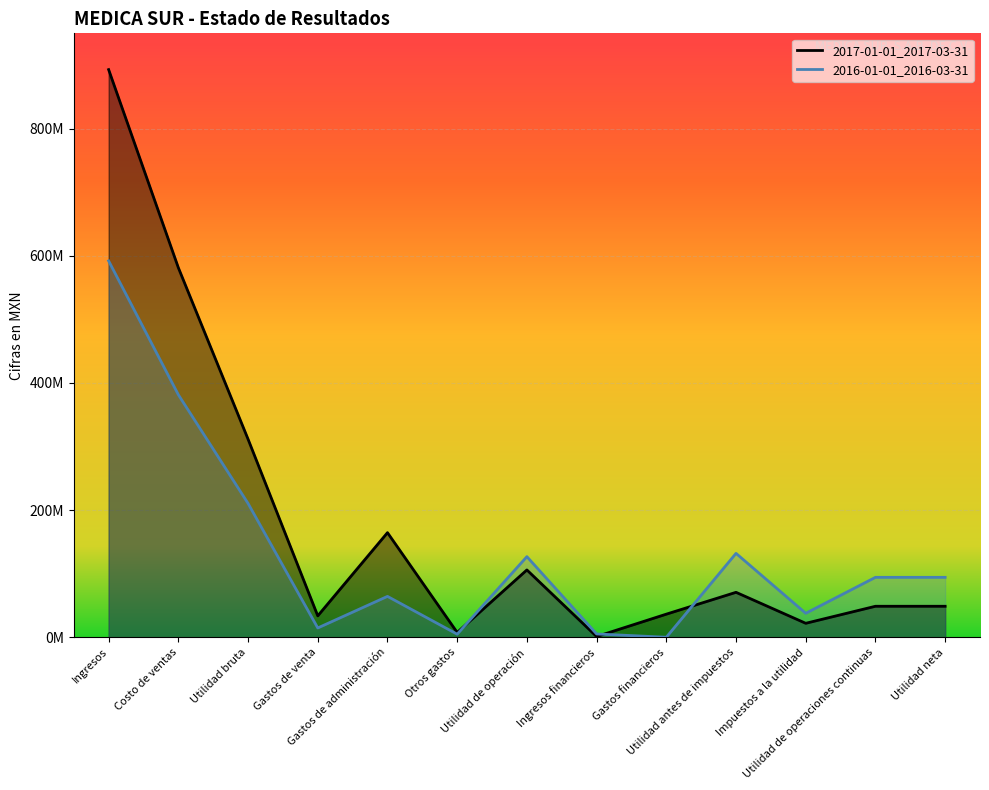

What is the sum of all 2016-01-01_2016-03-31 values?

1757937000